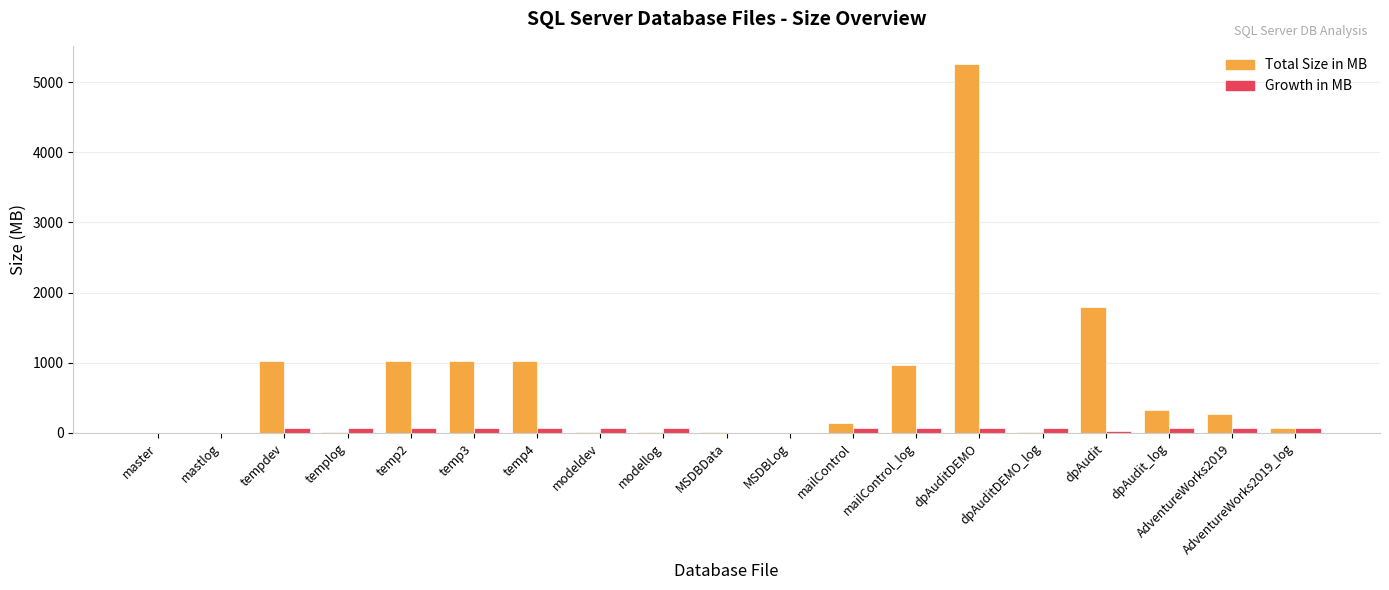

Where is Total Size in MB nearest to the value 2629?

dpAudit